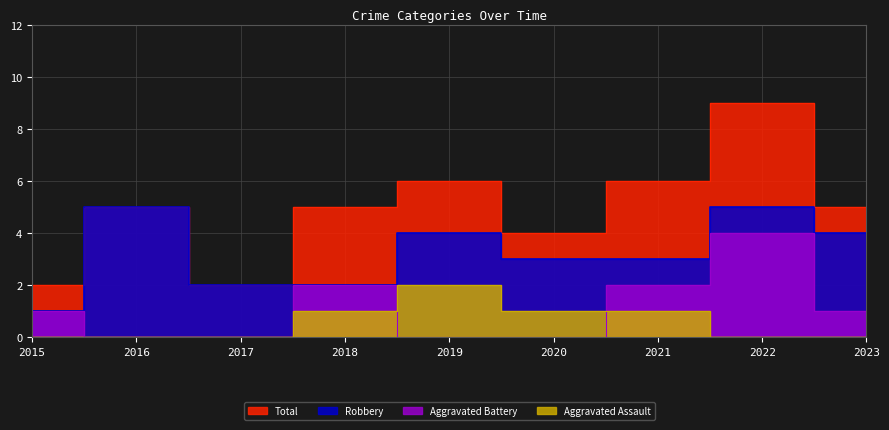

At how many categories does at least one series exceed 8?

1